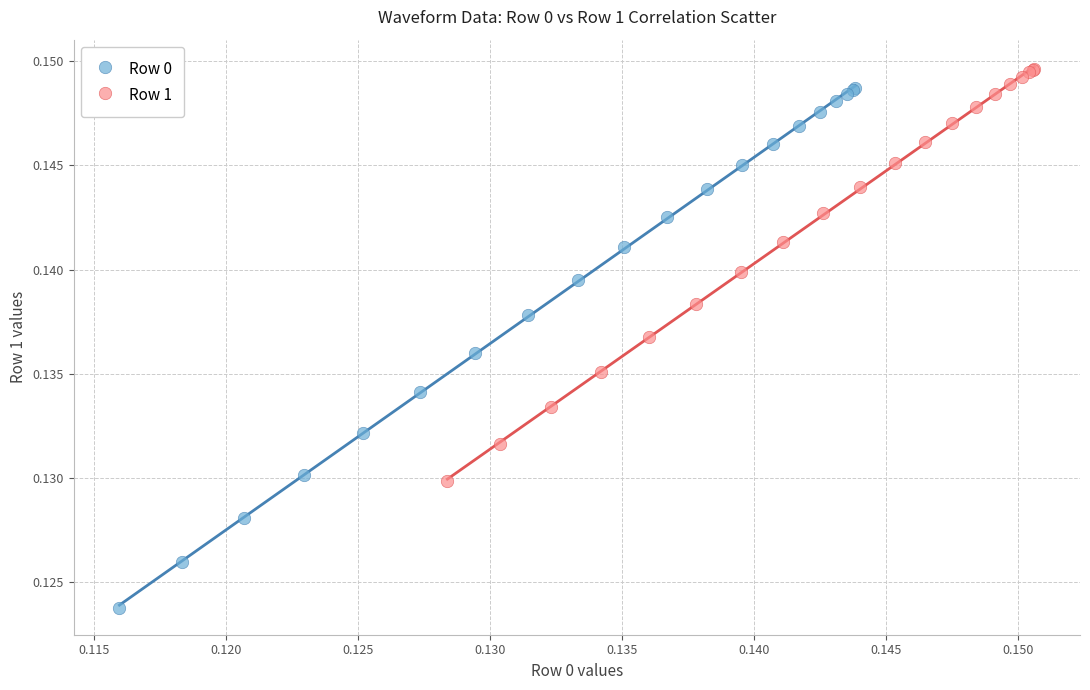

Which series has the widest spread of Y values?

Row 0